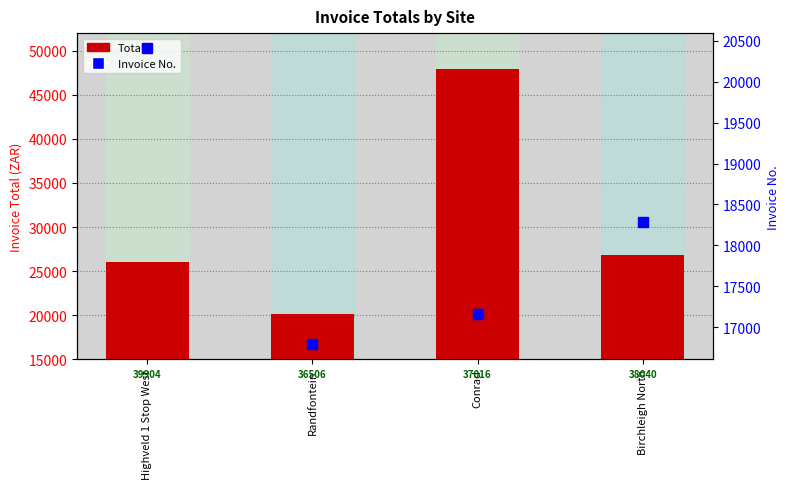

How many values in the Invoice No. series exceed 18292?

1